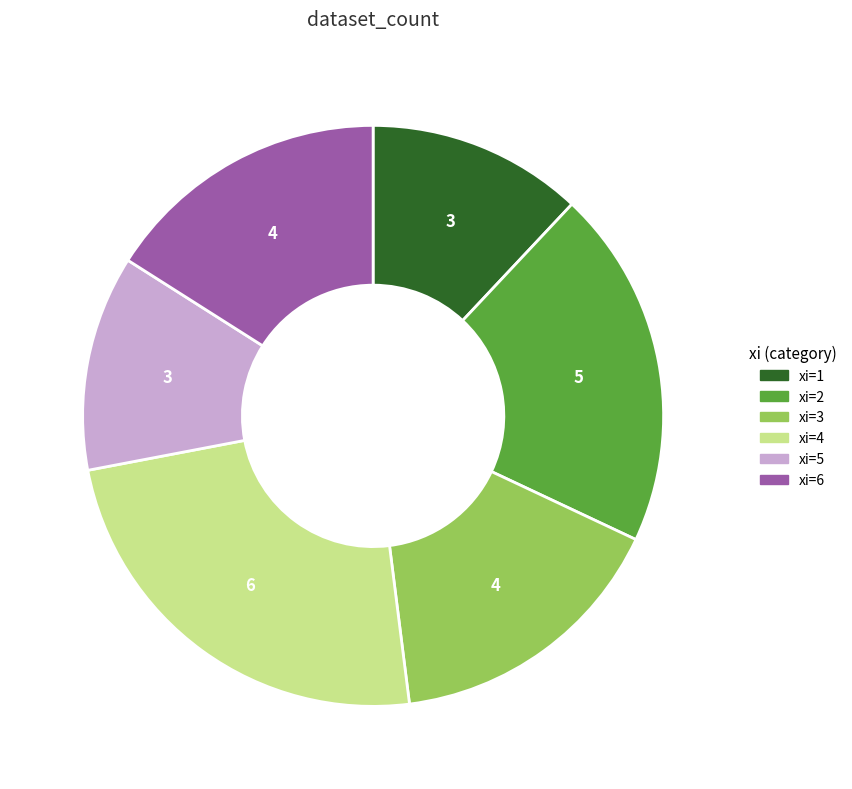

Count the number of slices in the pie.

6